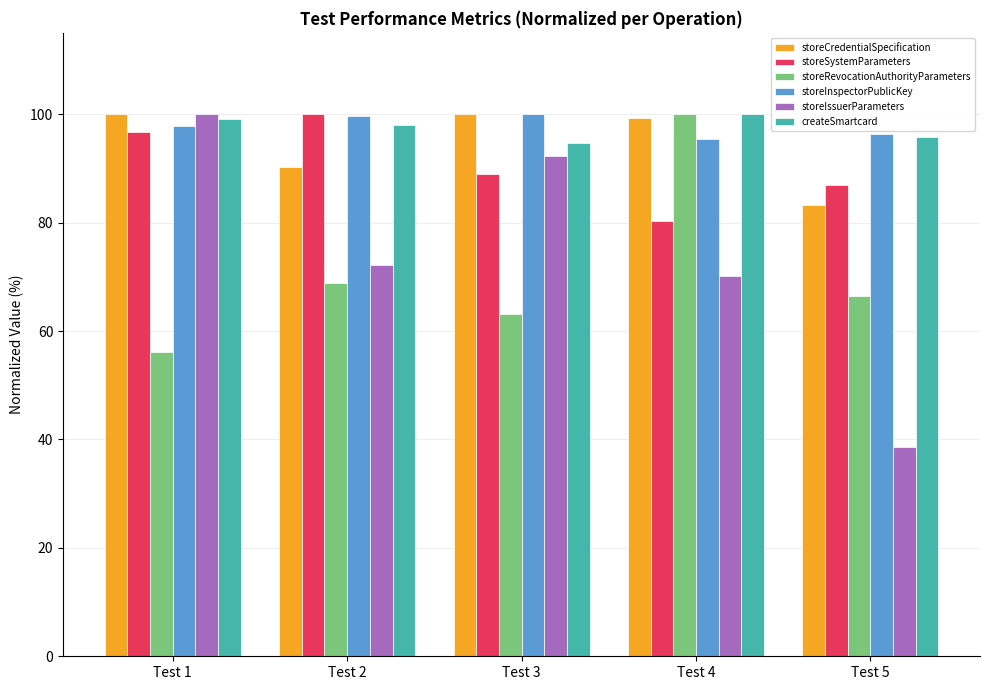

At which label does storeIssuerParameters reach its peak?

Test 1